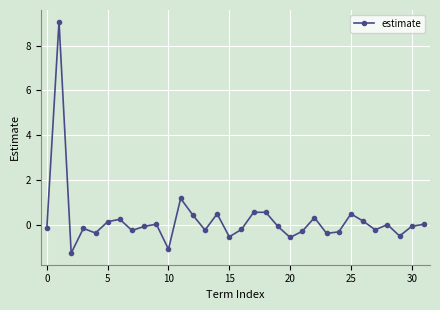

What is the greatest value displayed?

9.1